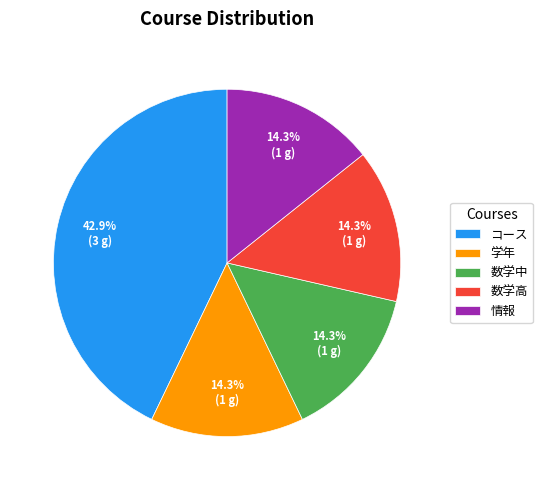

What is the ratio of the value at 数学中 to the value at 情報?

1.0